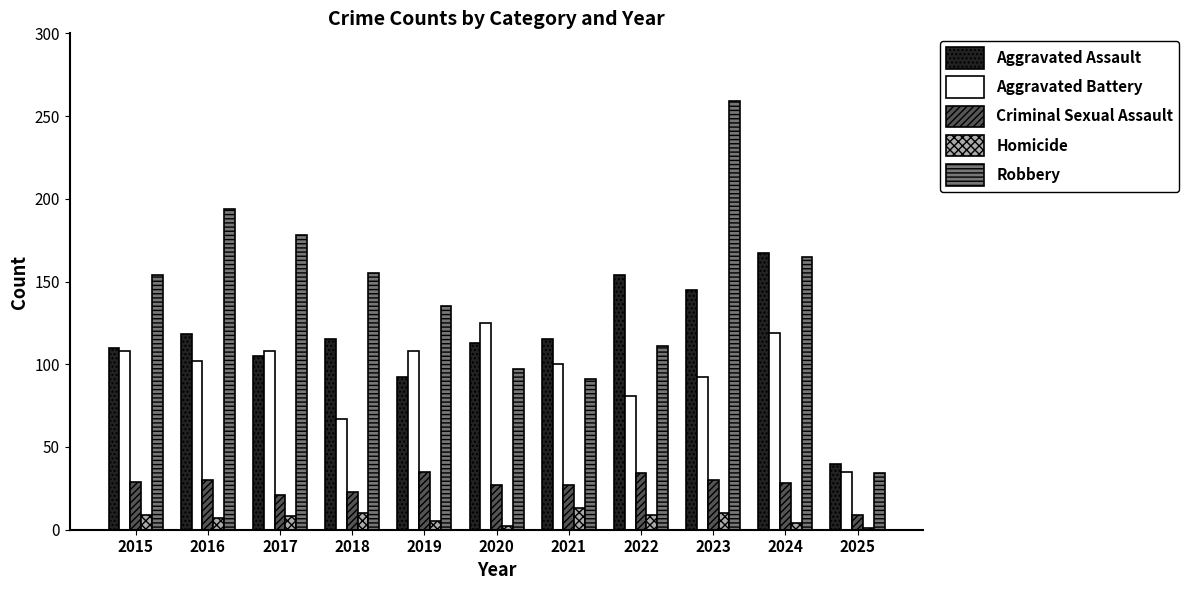

Which series changed the most between 2015 and 2025?

Robbery